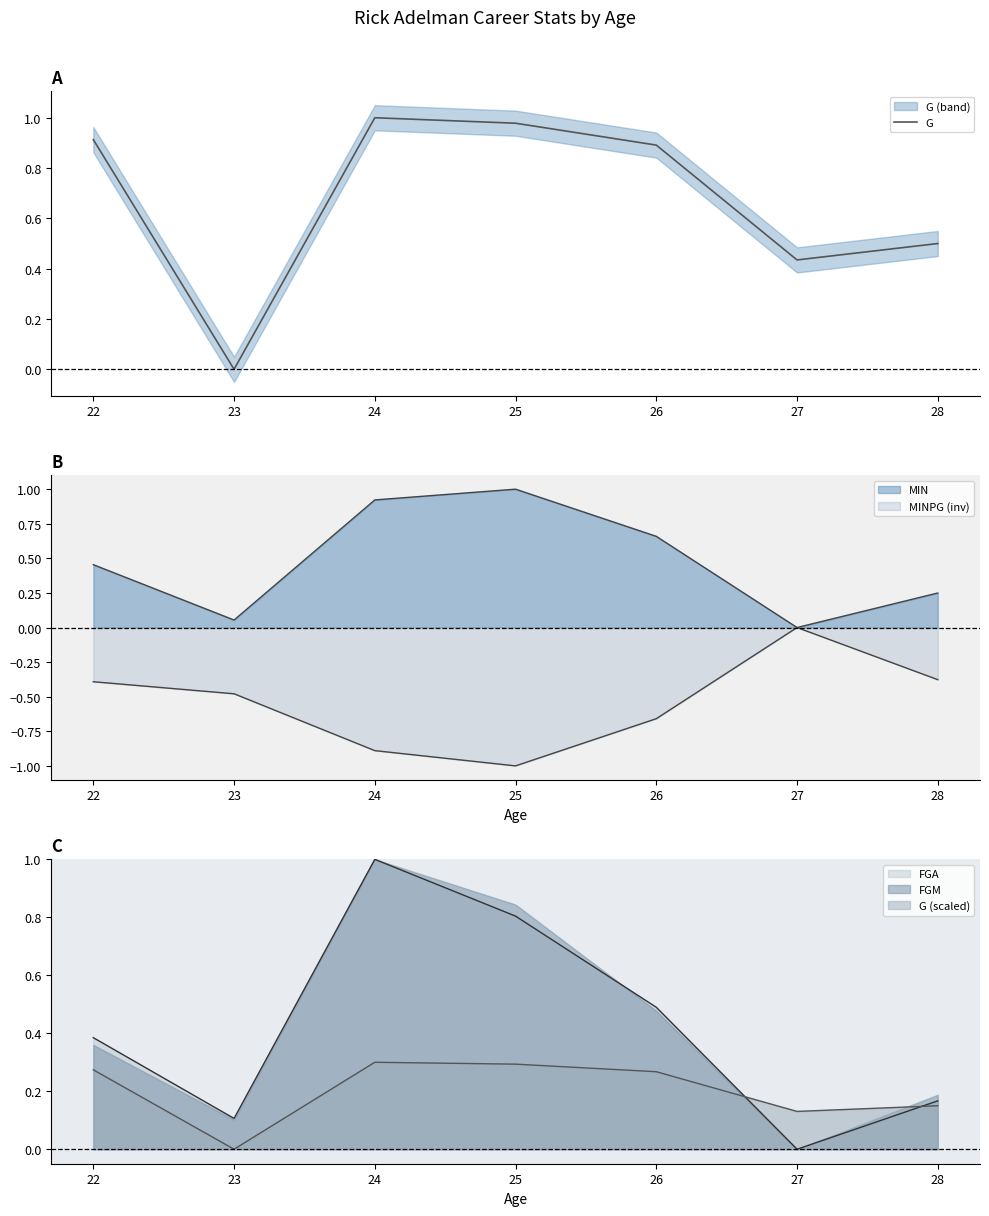

Read the value at 26.

0.9